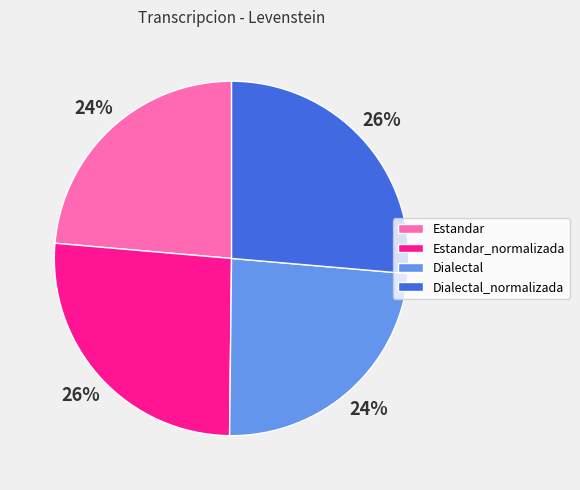

Does Dialectal_normalizada represent more than half of the total?

No